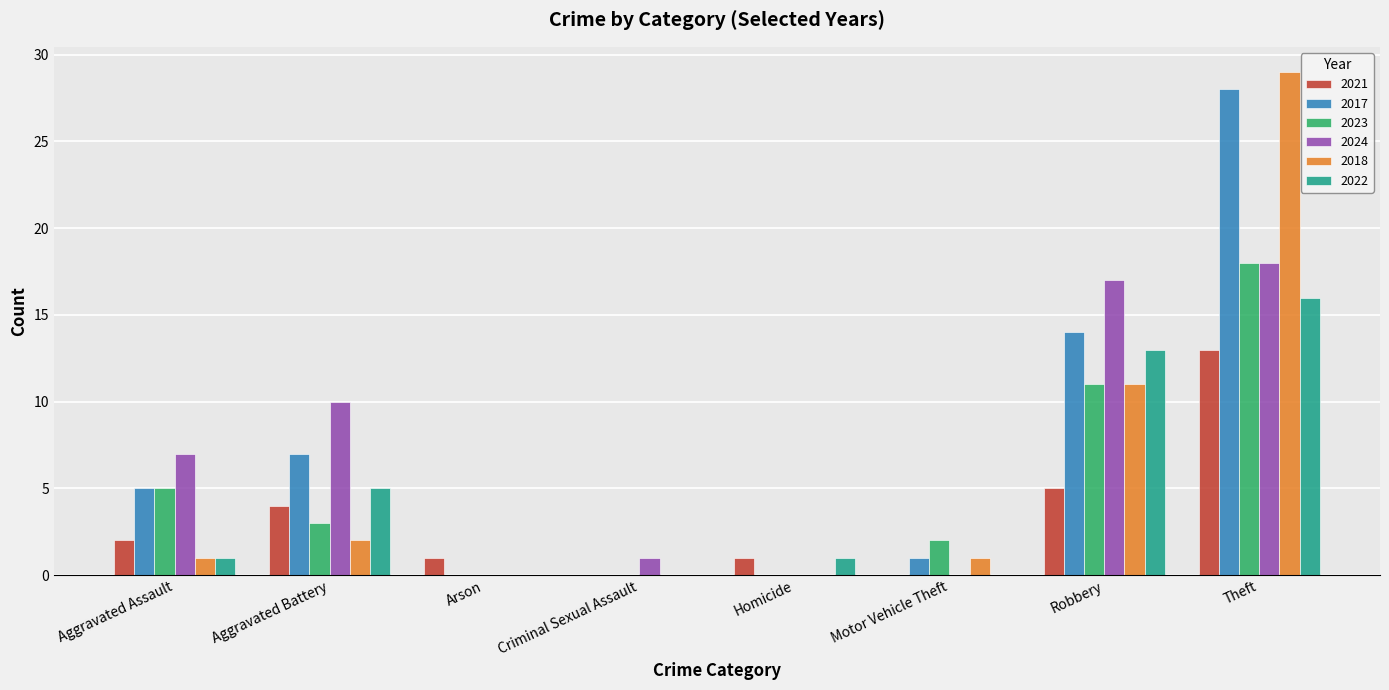

What are all the series names shown in the legend?

2021, 2017, 2023, 2024, 2018, 2022